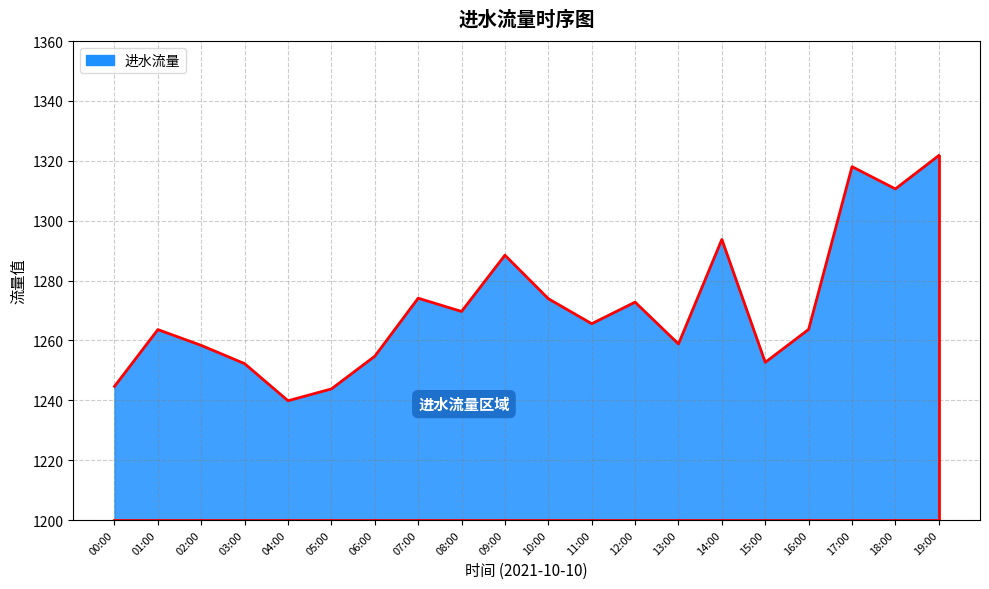

What is the sum of the values at 11:00 and 15:00?

2518.3